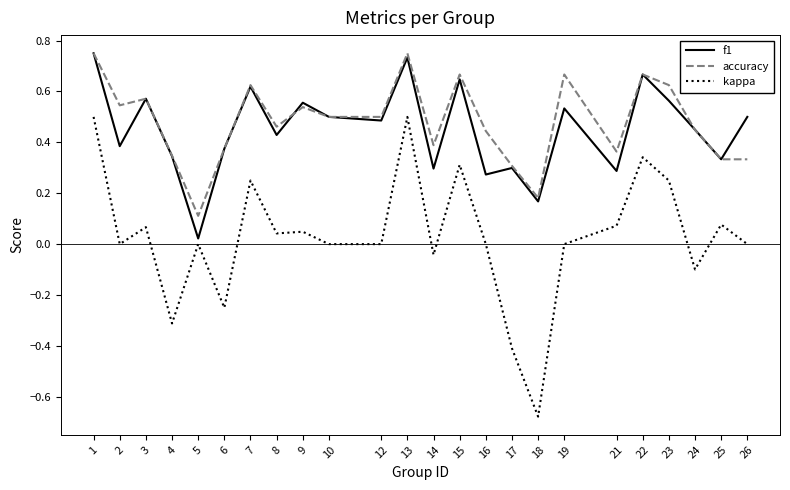

Between 7 and 24, which series saw the biggest shift?

kappa